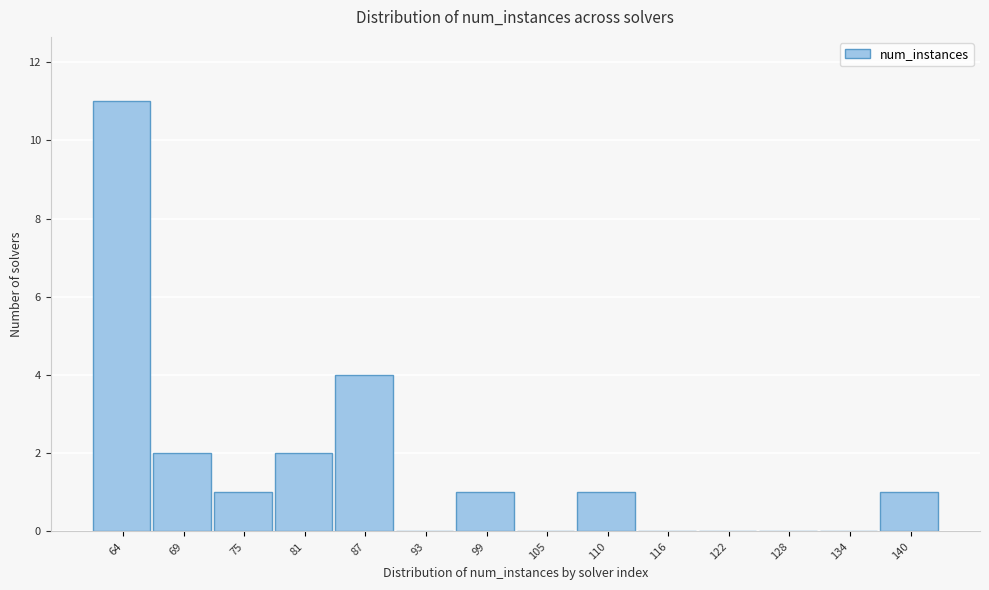

Reading left to right, what are all the values shown in this chart?

64=11	69=2	75=1	81=2	87=4	93=0	99=1	105=0	110=1	116=0	122=0	128=0	134=0	140=1